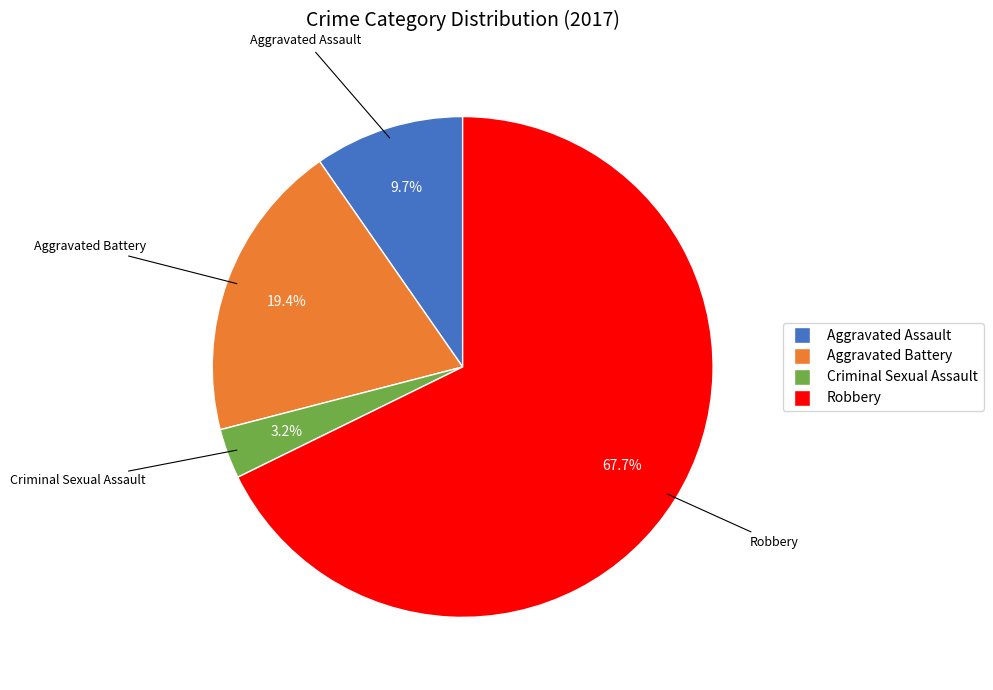

Is it true that Aggravated Battery is 30% of the pie?

False